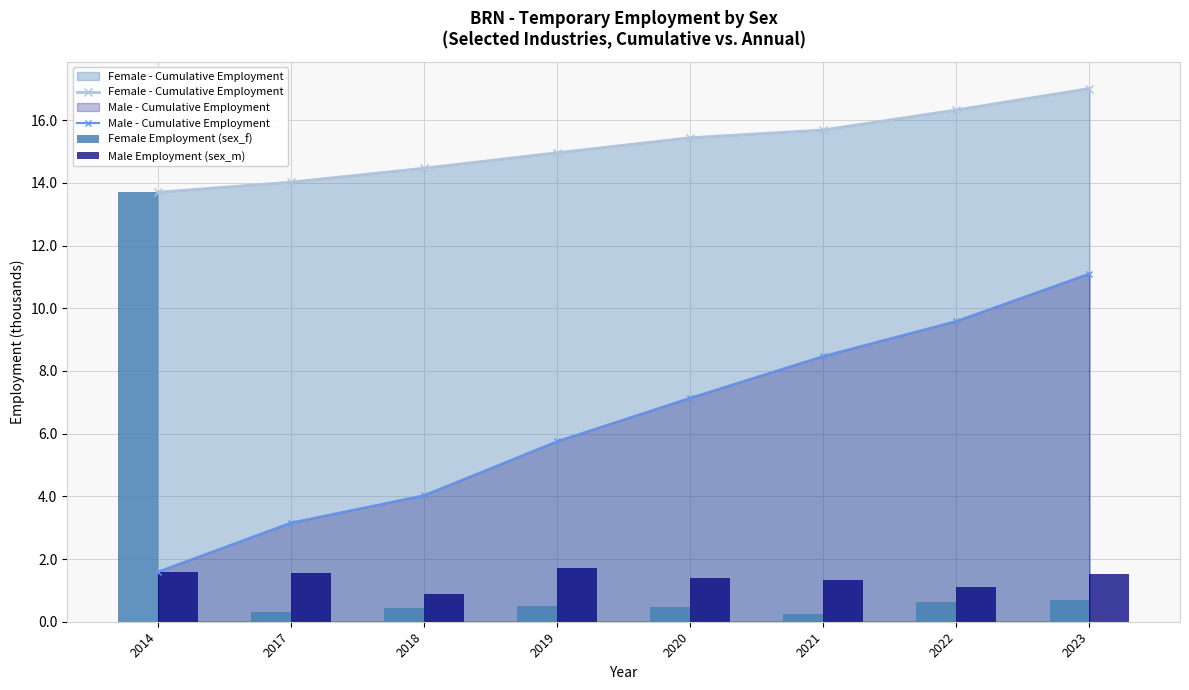

What is the minimum value shown in the chart?

0.2